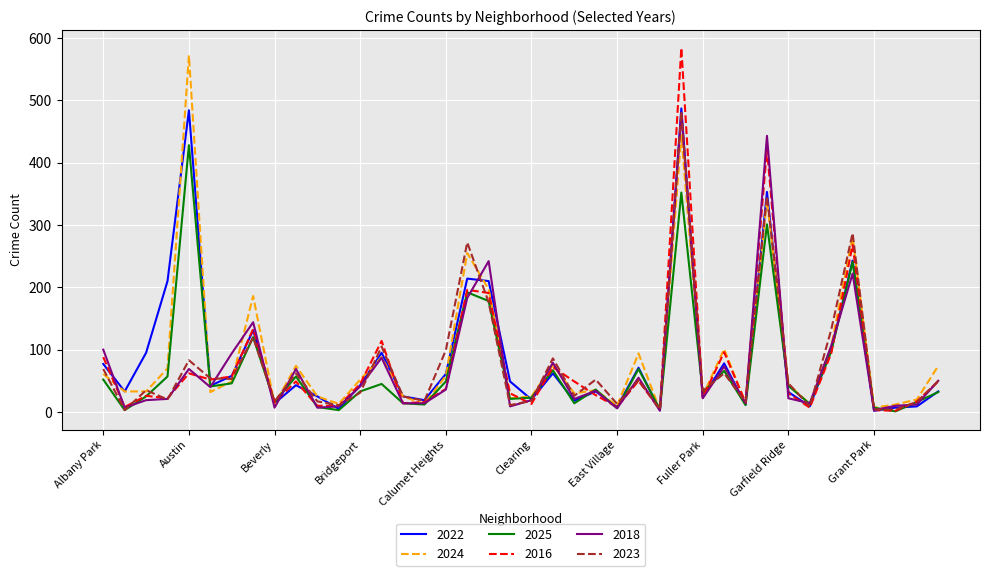

What is the highest value of the 2023 series?

482